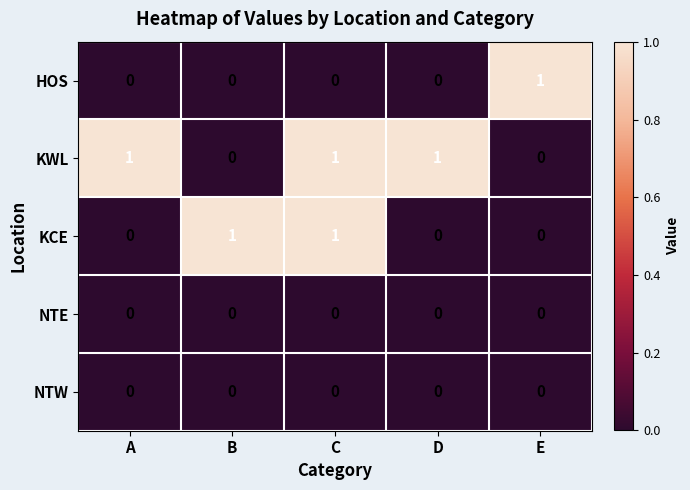

Which series has the largest total across all categories?

KWL